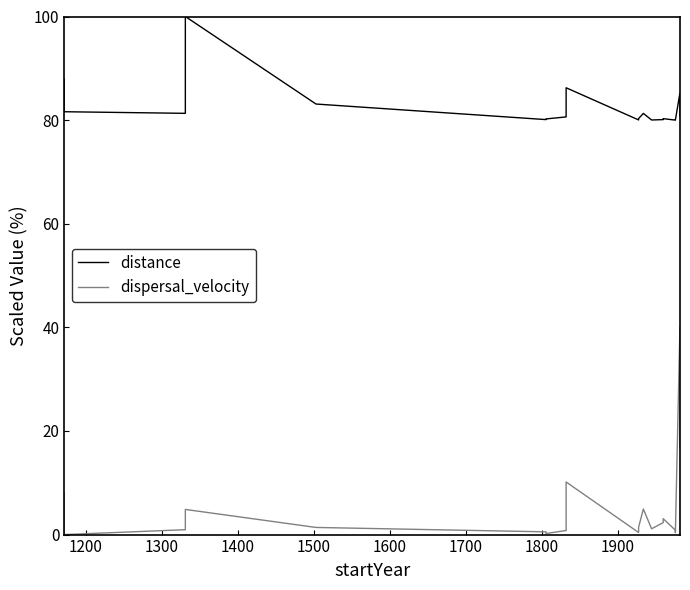

True or false: distance and dispersal_velocity intersect in this chart.

False